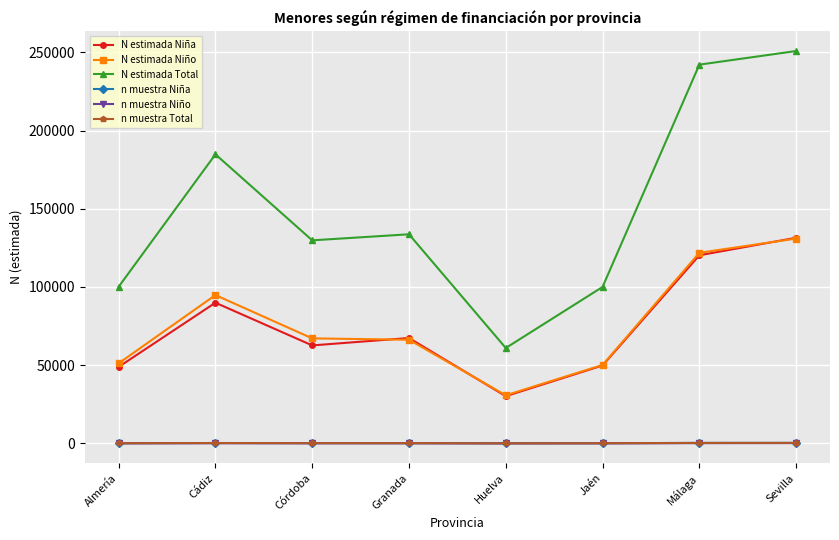

True or false: N estimada Total has a value of 109356 at Sevilla.

False